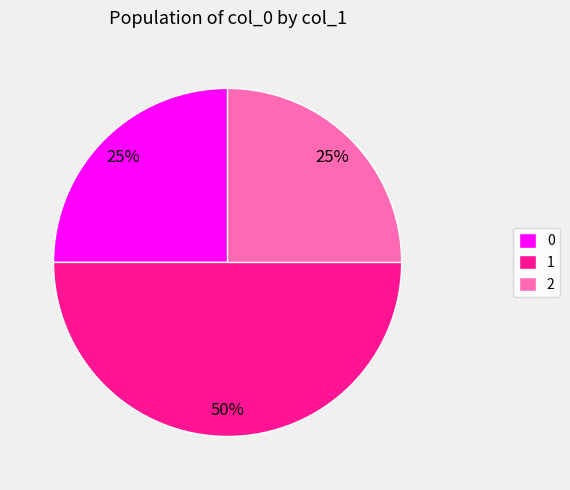

What is the largest slice in the pie chart?

1